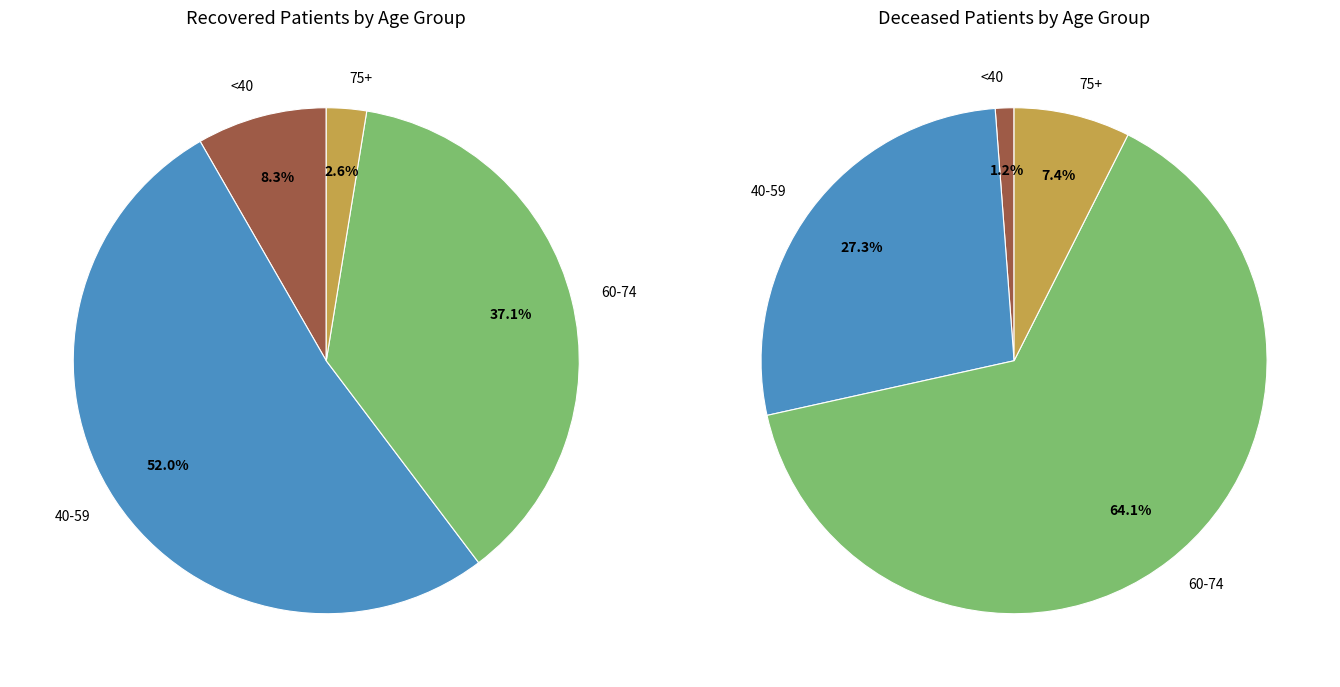

What is the smallest slice in the pie chart?

deceased_patients